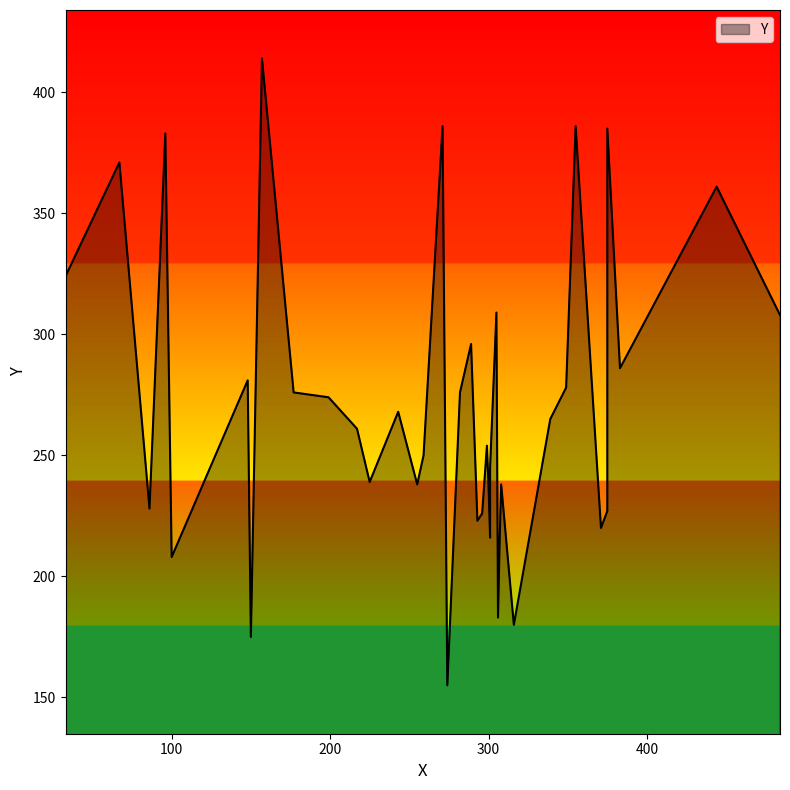

How many values are below 261?

19